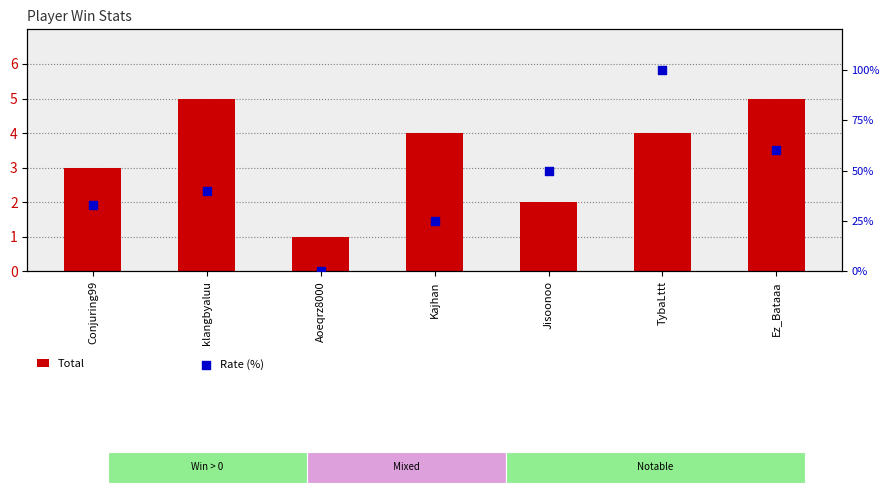

What is the total value across all series at klangbyaluu?

45